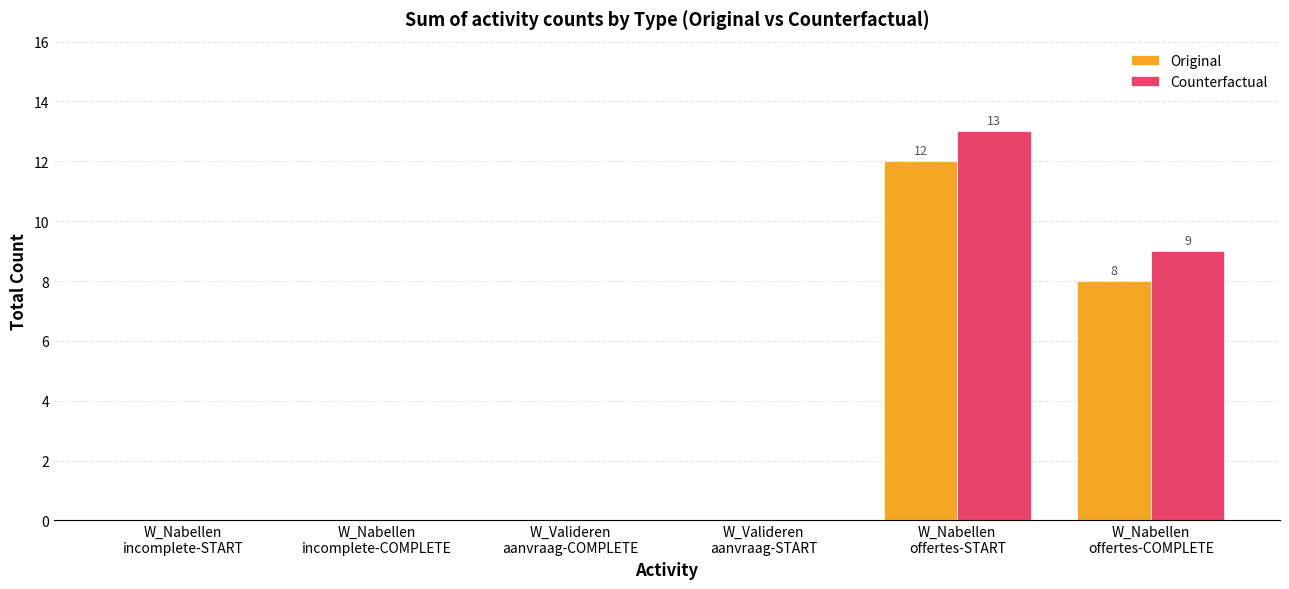

Is it true that Counterfactual equals 0 at W_Nabellen
incomplete-START?

True